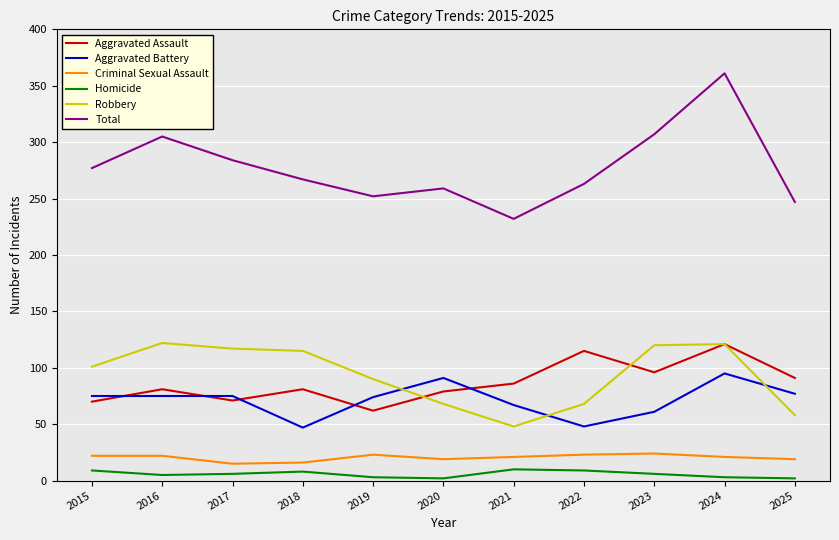

Between 2018 and 2023, which series saw the biggest shift?

Total